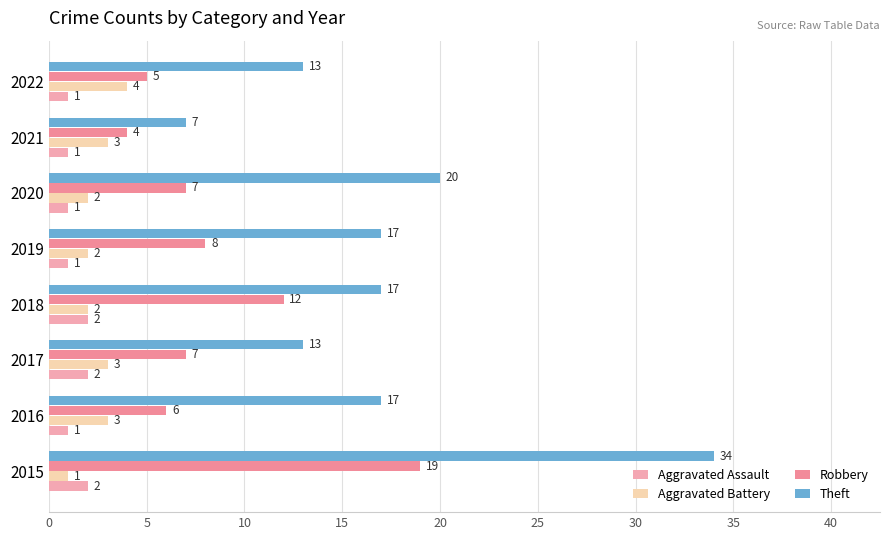

How many categories are shown in the chart?

8